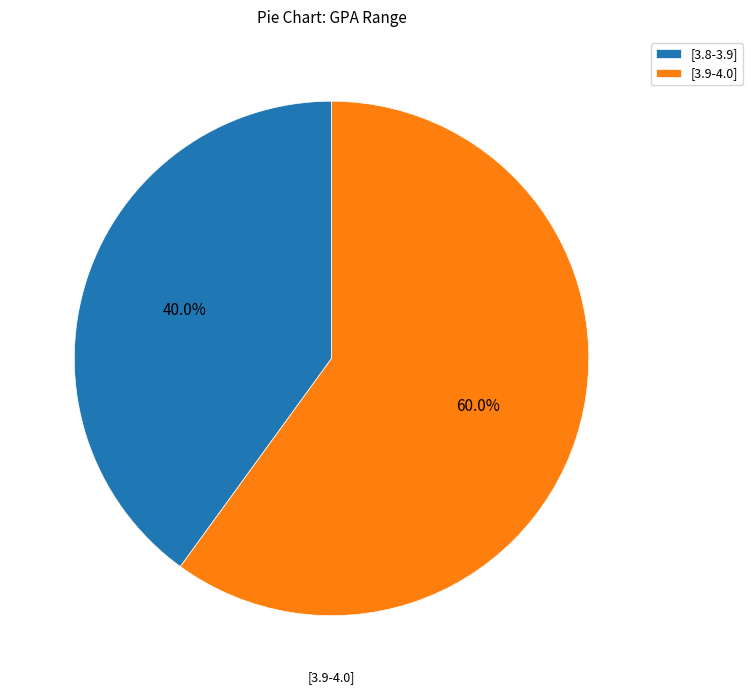

How many slices are in this pie chart?

2